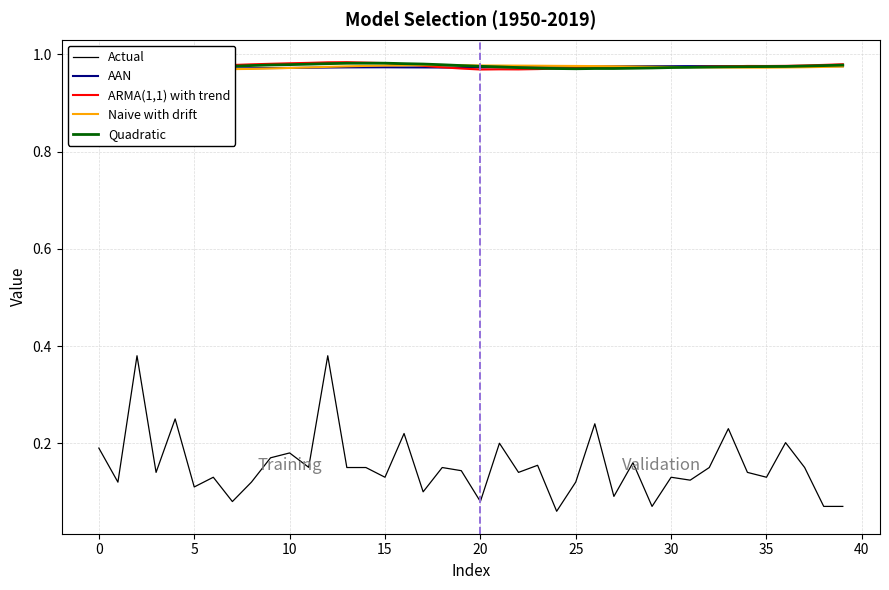

What is the total value across all series at 39?

4.0